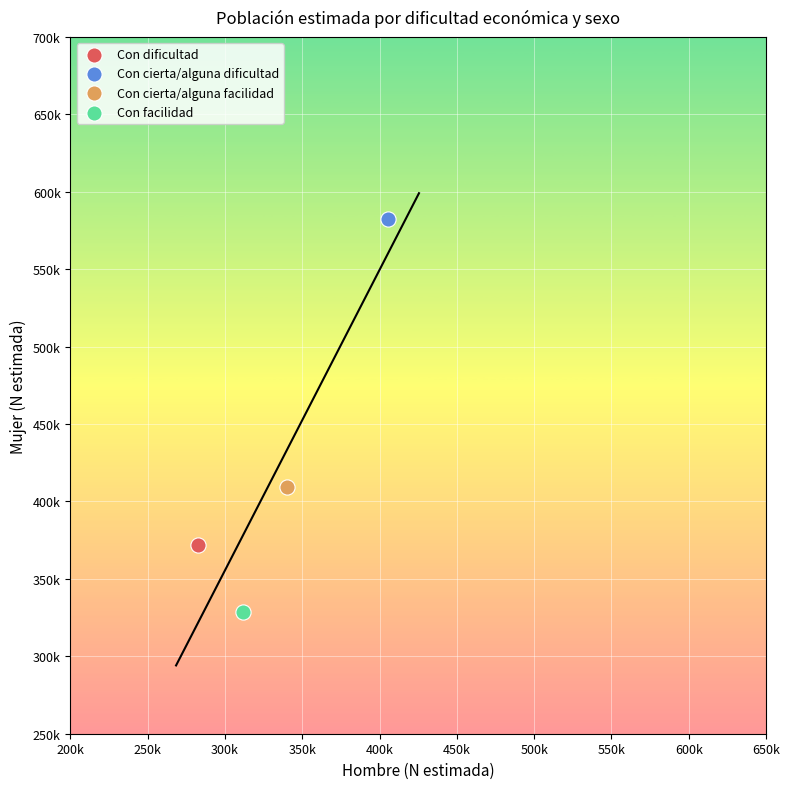

What are all the series names shown in the legend?

Con dificultad, Con cierta/alguna dificultad, Con cierta/alguna facilidad, Con facilidad